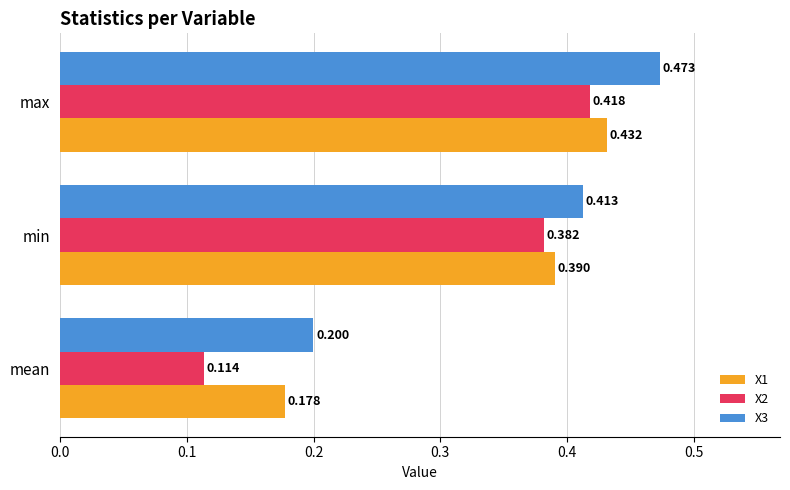

Rank the categories by X2 value from lowest to highest.

mean, min, max